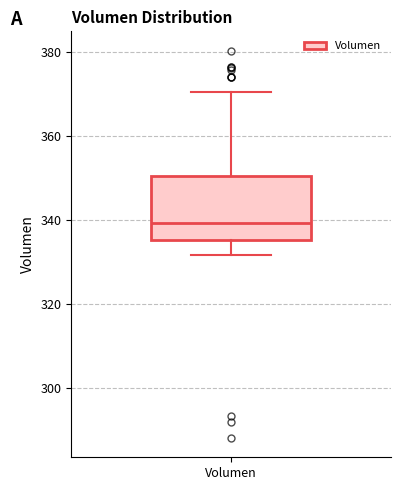

Transcribe this box plot: give where the median line is, the range the box spans, and where the two whiskers end, as read against the y-axis. The values are not printed on the chart, so give them approximately, as read against the axis.

median 340, box 336 to 350, whiskers 332 to 370